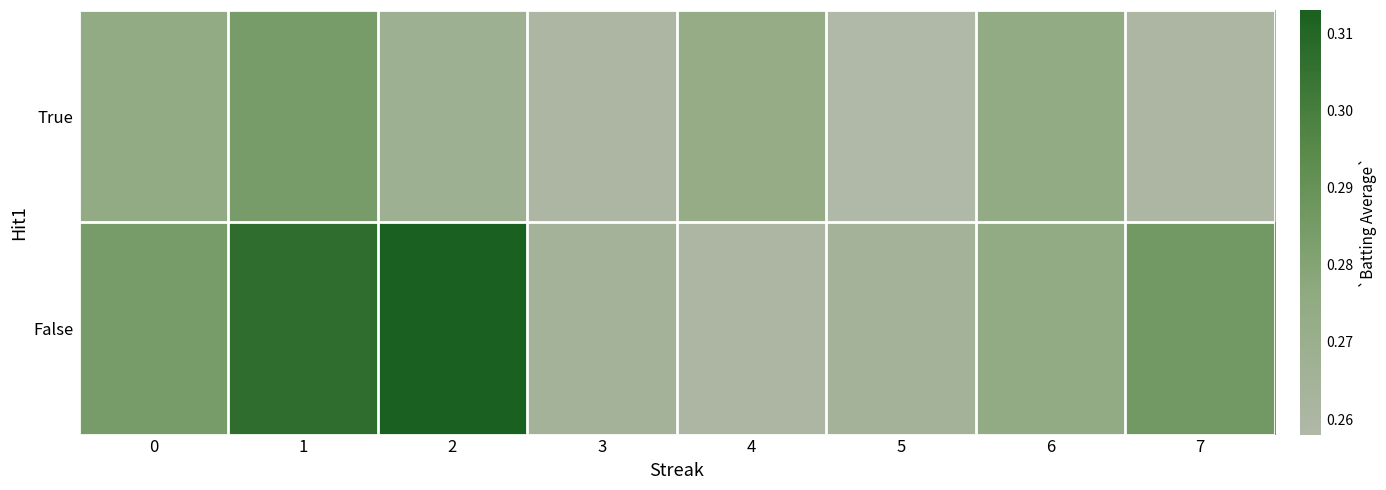

Which has a higher value, 3 or 4?

4